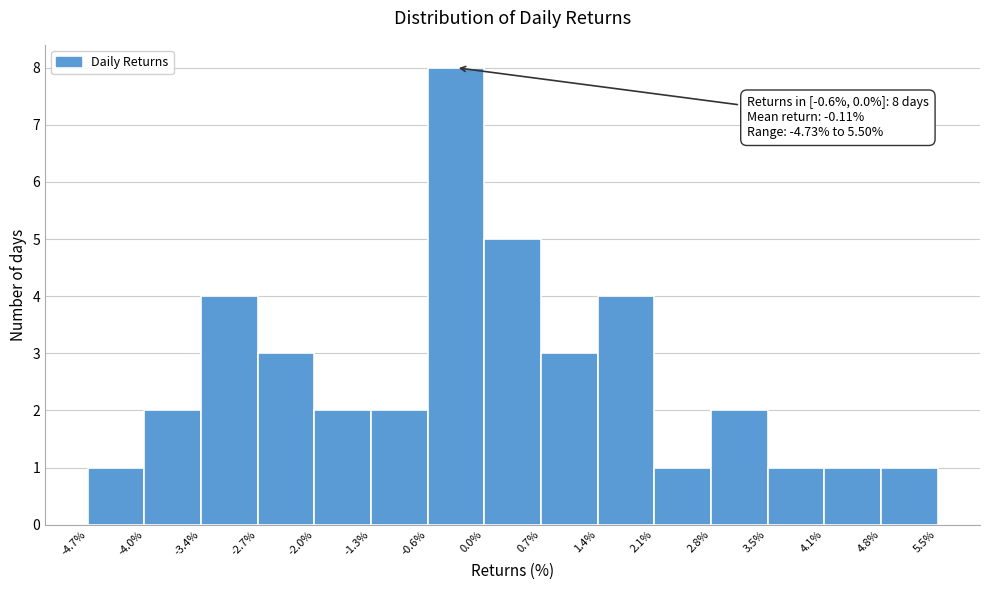

Over which range of the x-axis is the bar tallest?

-0.6% to 0.0%